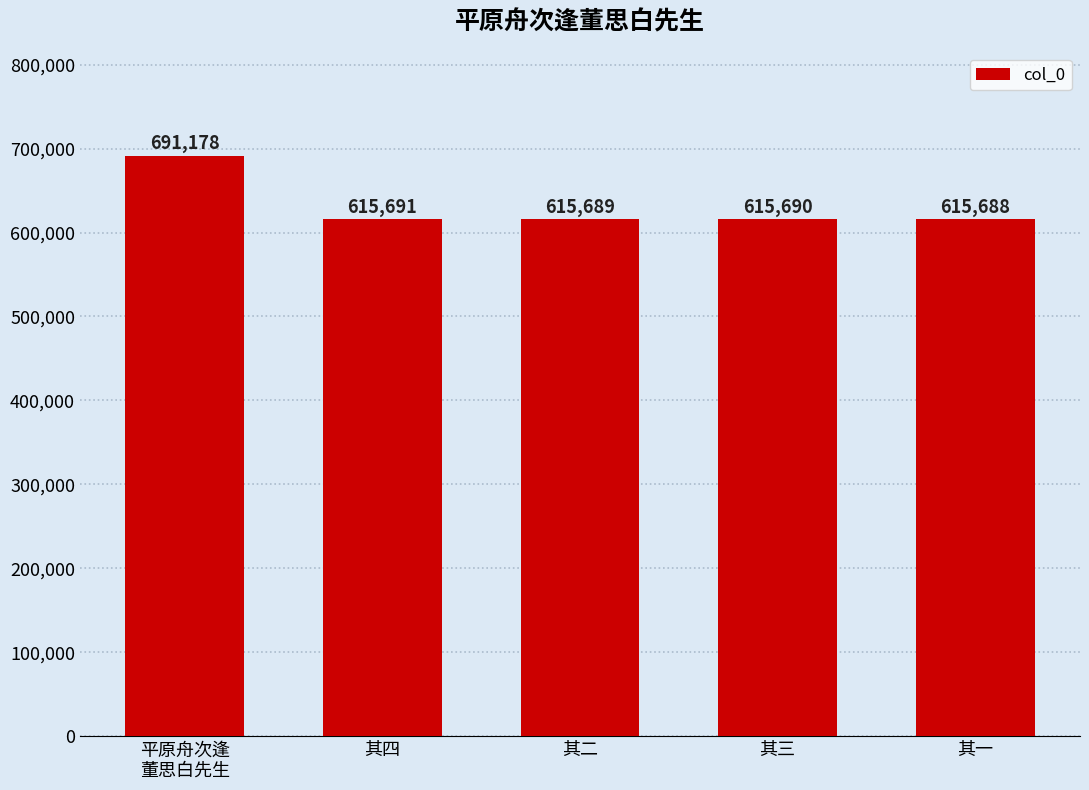

List the labels in order of value, smallest first.

其一, 其二, 其三, 其四, 平原舟次逢
董思白先生